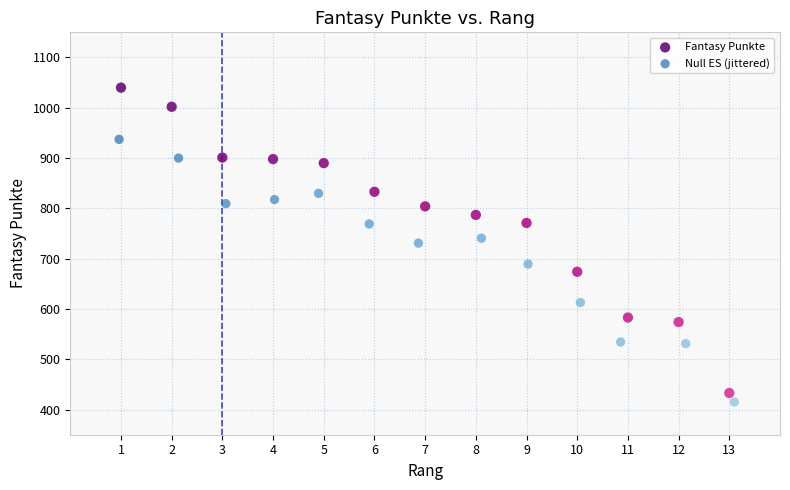

Which series has the largest Y range (max minus min)?

Fantasy Punkte